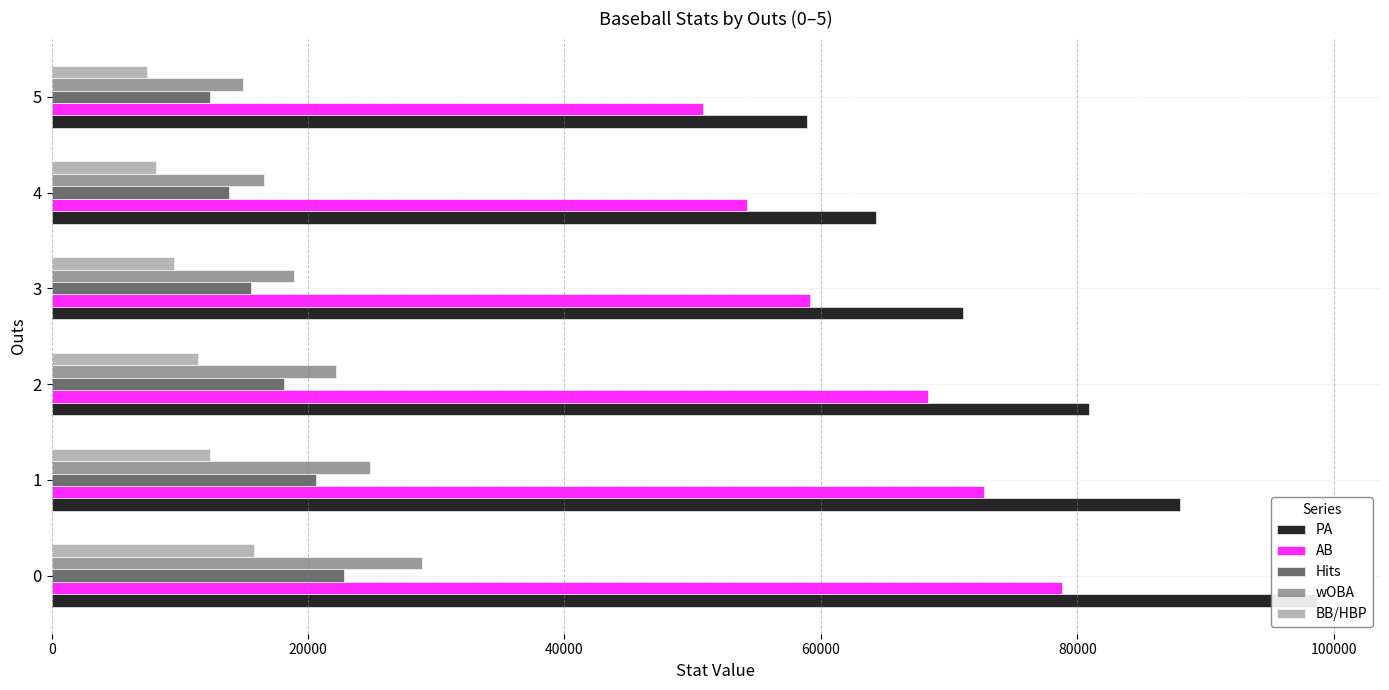

What value does the AB series have at 1?

72700